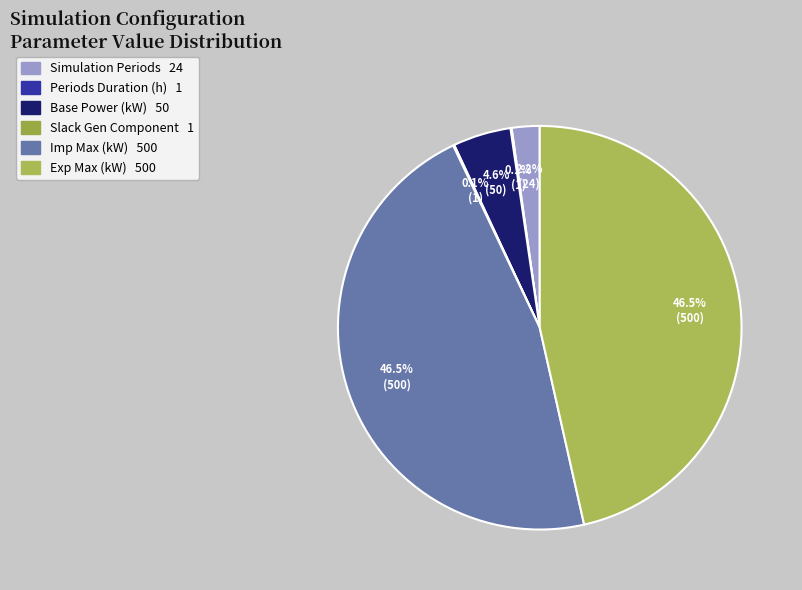

What is the ratio of the value at Base Power (kW) to the value at Slack Gen Component?

50.0